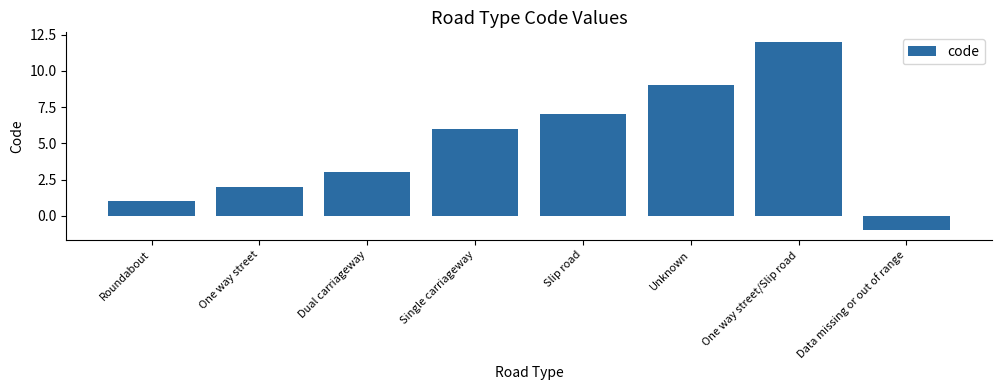

Between Dual carriageway and Roundabout, which is larger?

Dual carriageway